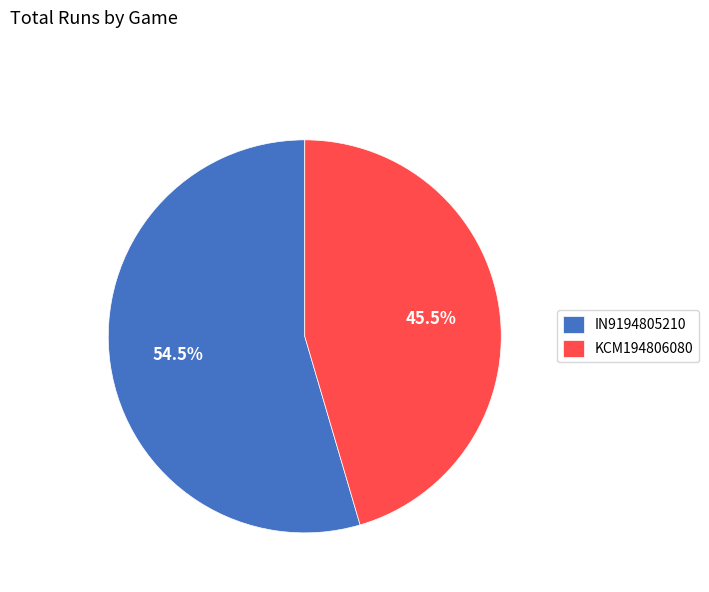

Rank the categories by value from lowest to highest.

KCM194806080, IN9194805210